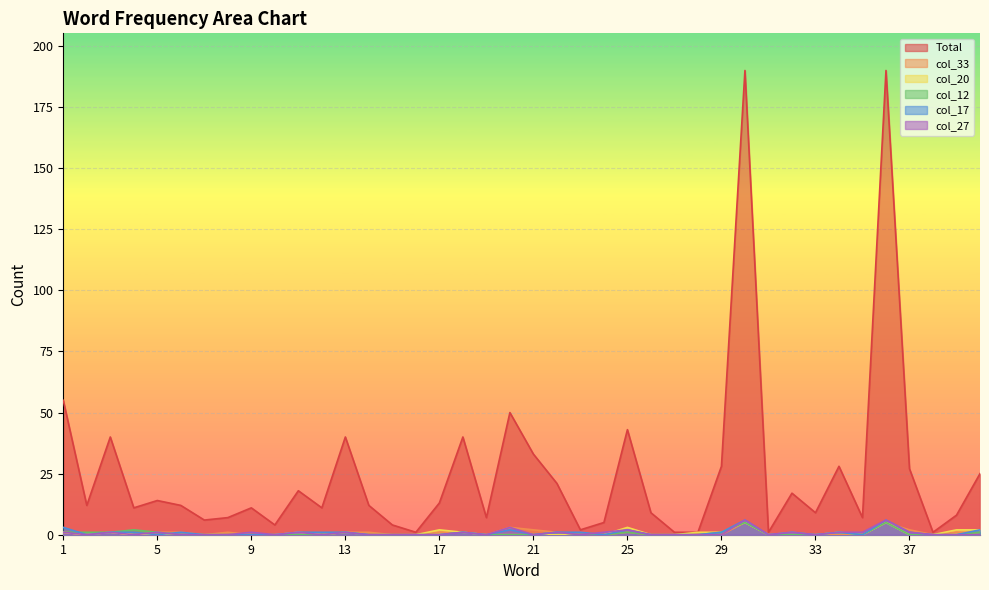

What is the difference between the col_27 values at 36 and 40?

6